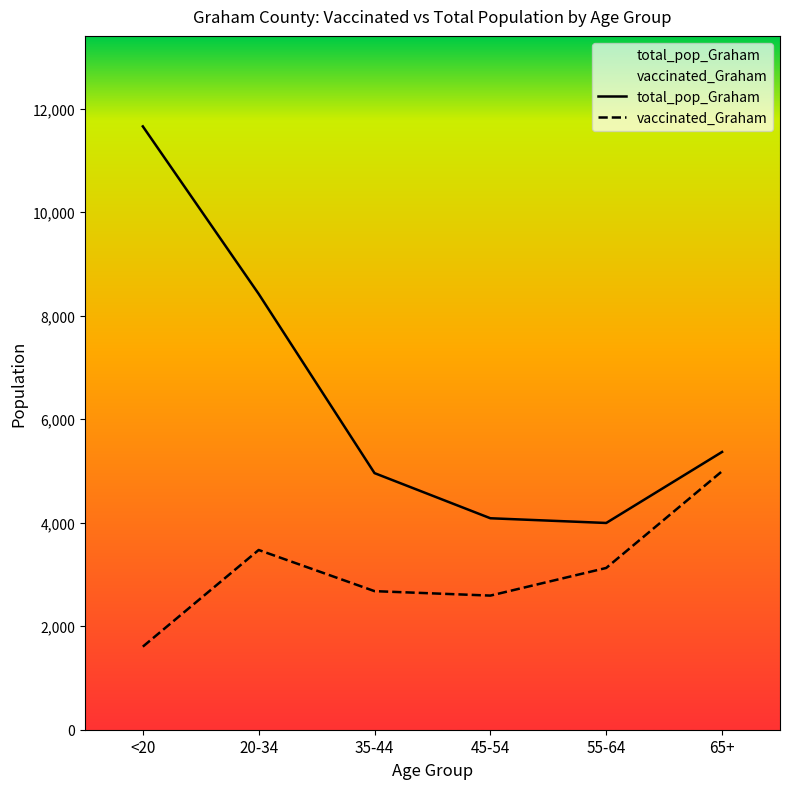

What are all the series names shown in the legend?

total_pop_Graham, vaccinated_Graham